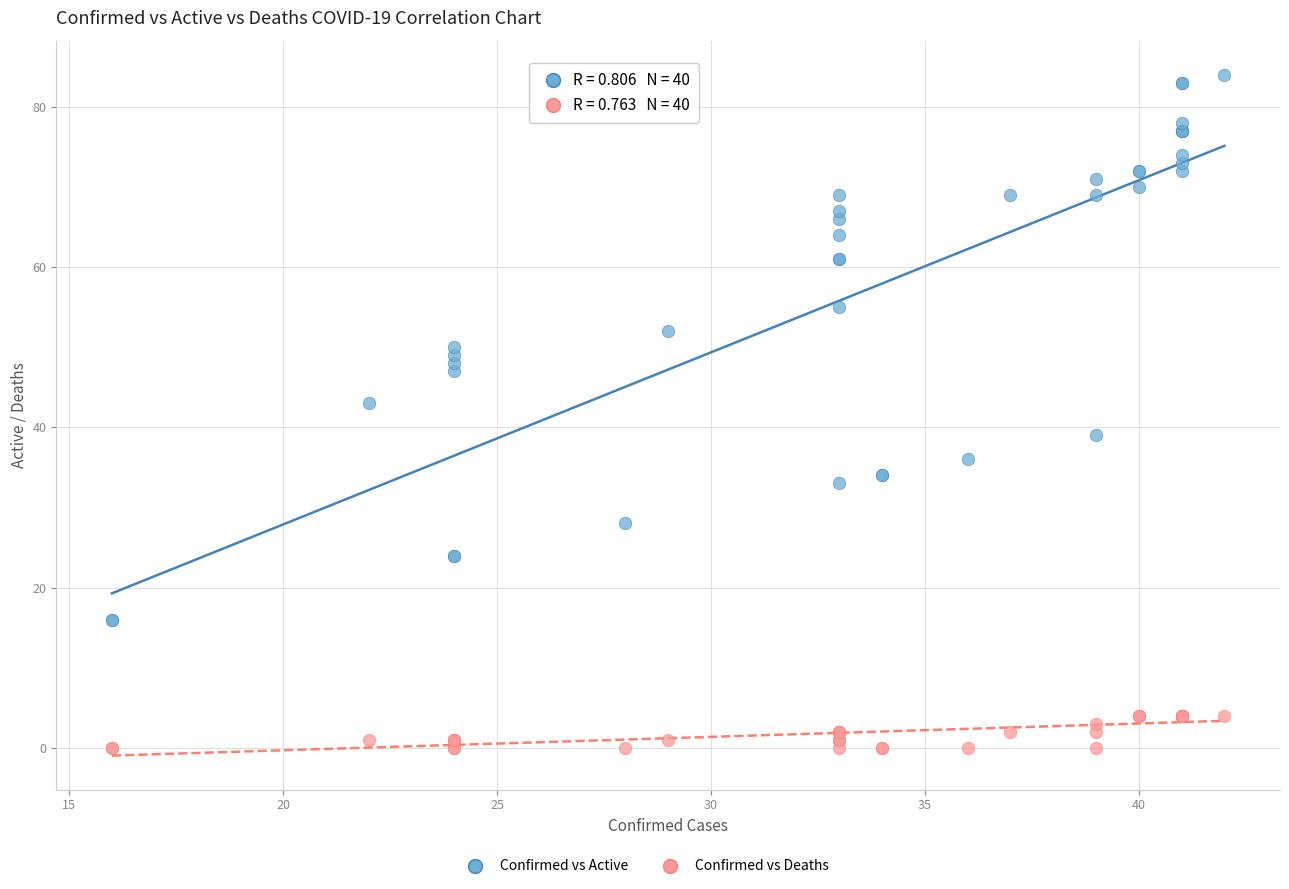

Which series reaches the minimum Y coordinate?

Confirmed vs Deaths